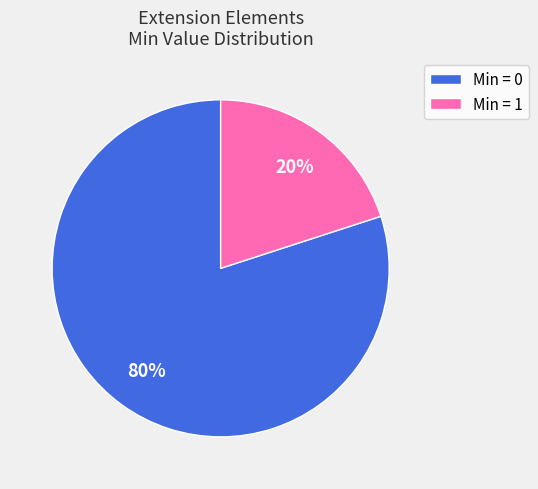

What is the majority slice?

Min = 0